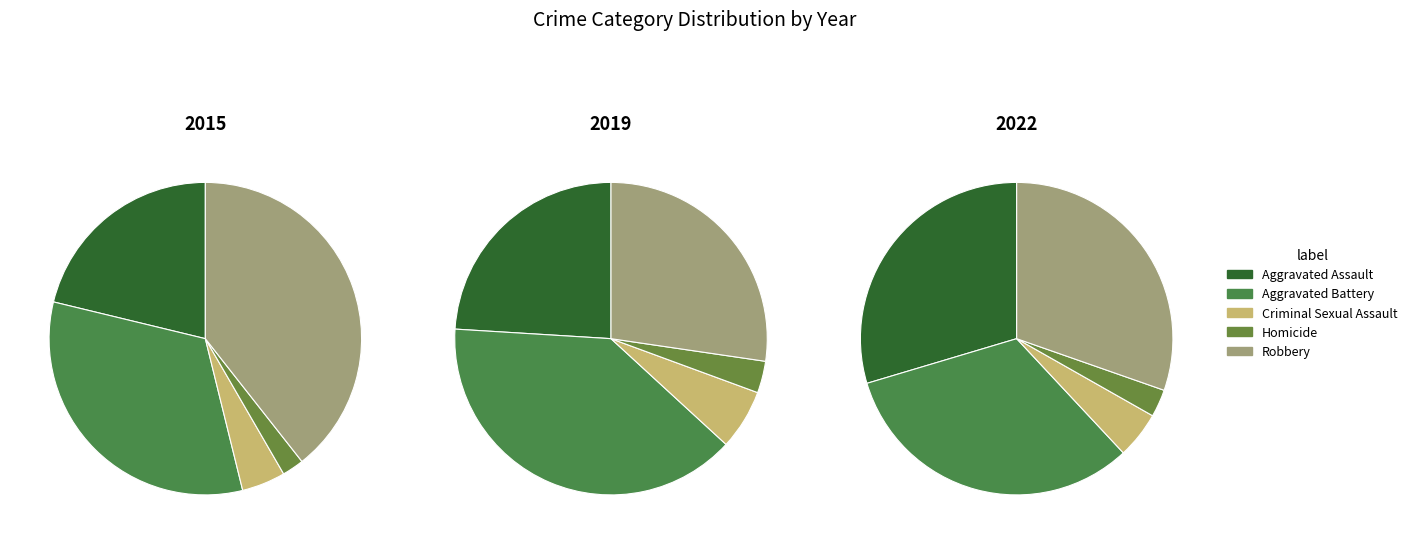

Do Robbery and Aggravated Assault together represent more than half of the pie?

Yes